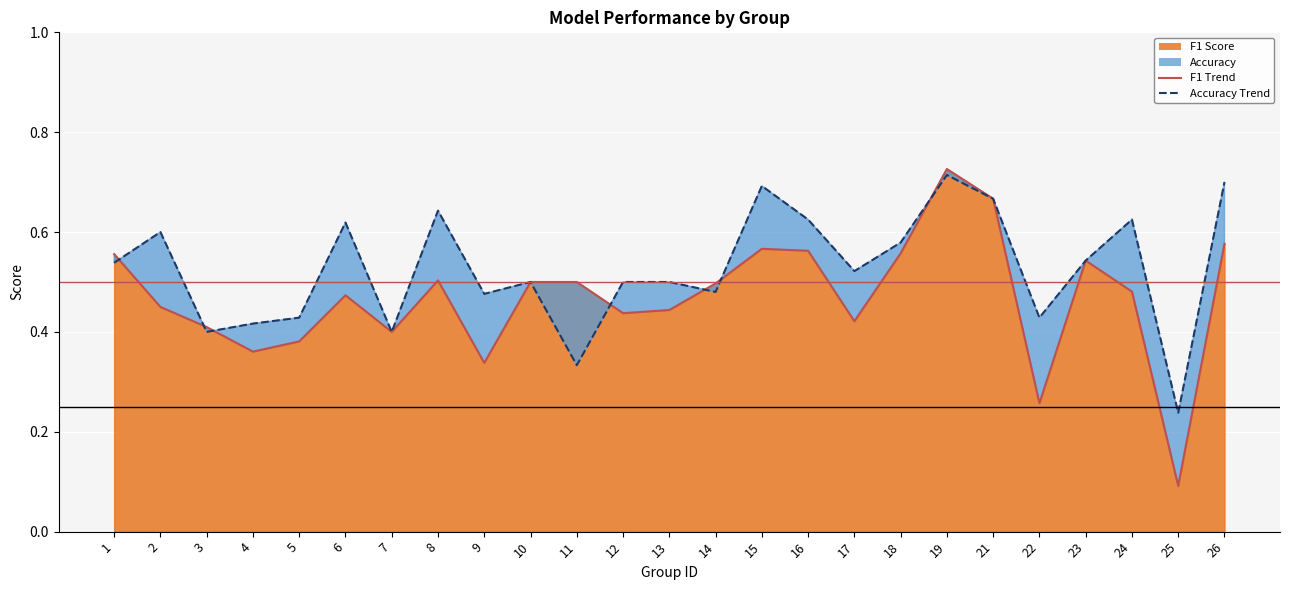

True or false: f1 has more than 2 interior local peaks.

True